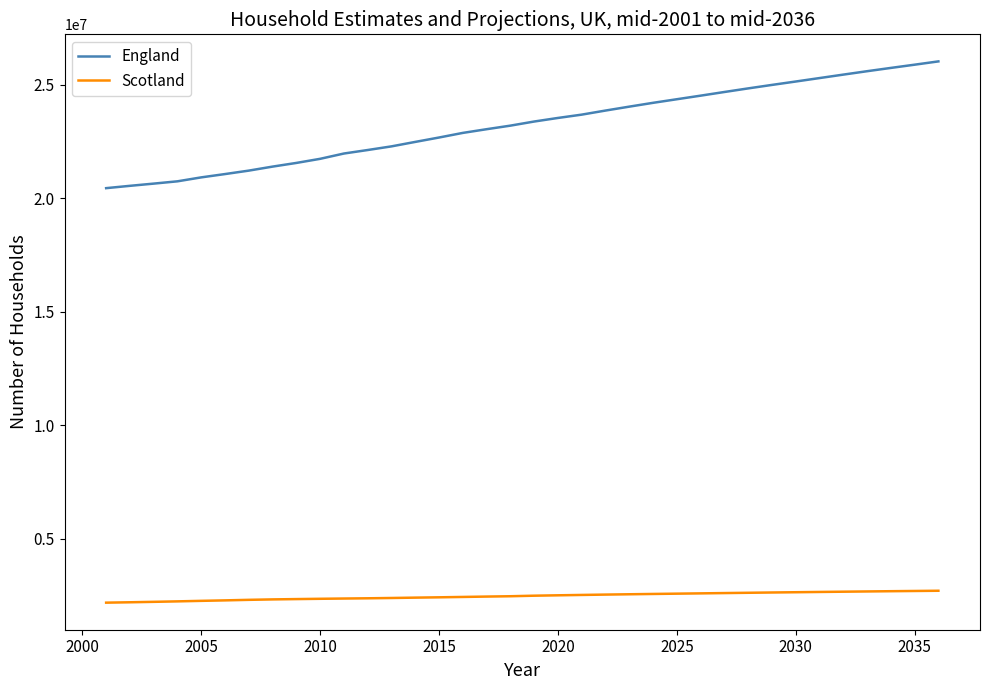

What is the lowest value of the England series?

20450962